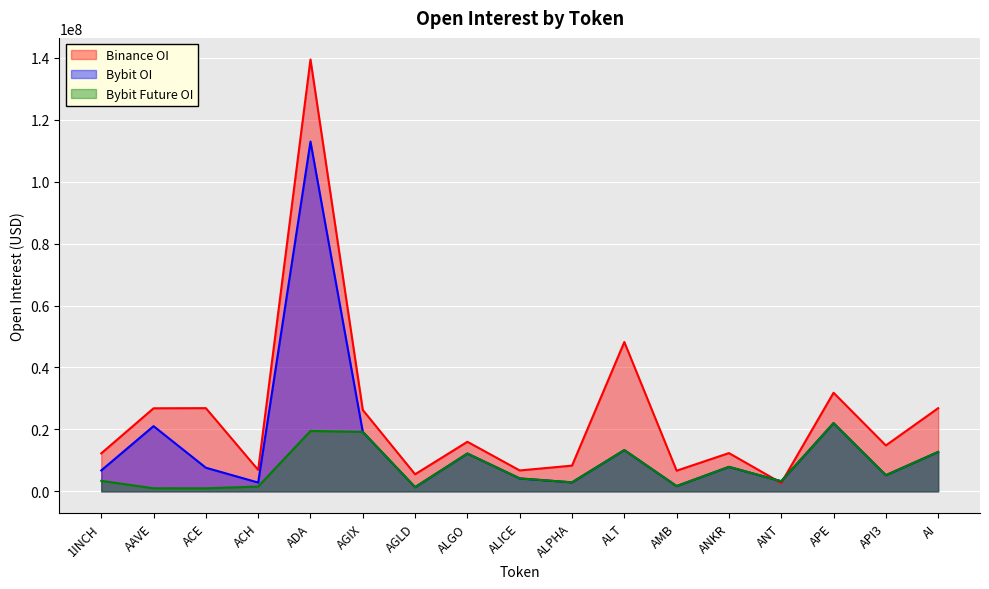

How many interior local peaks does the Bybit_OI series have?

6